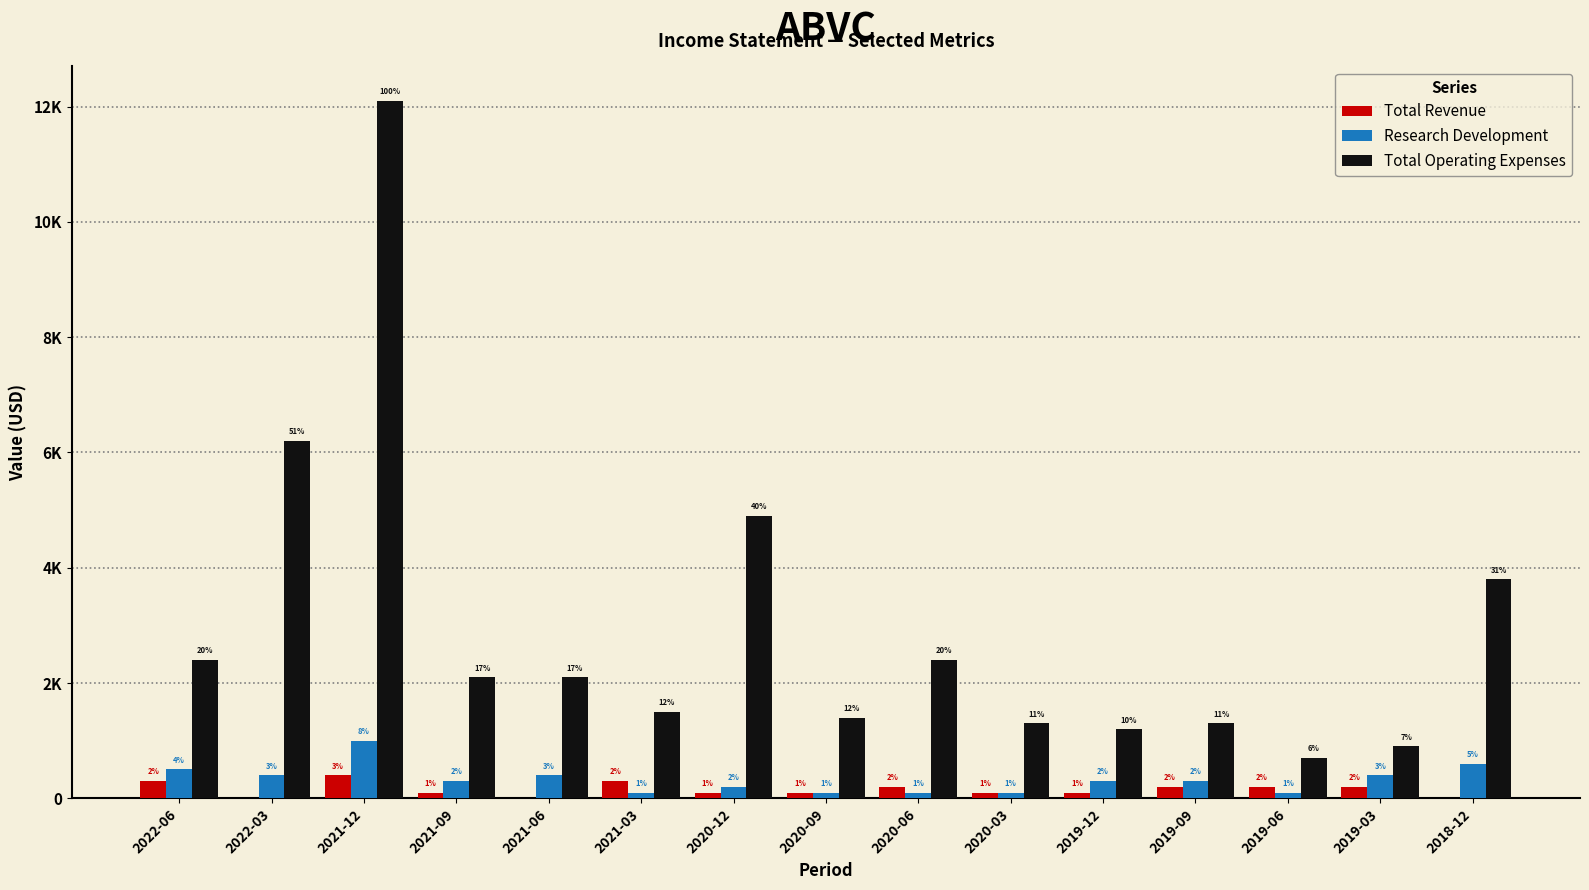

What are all the series names shown in the legend?

Total Revenue, Research Development, Total Operating Expenses